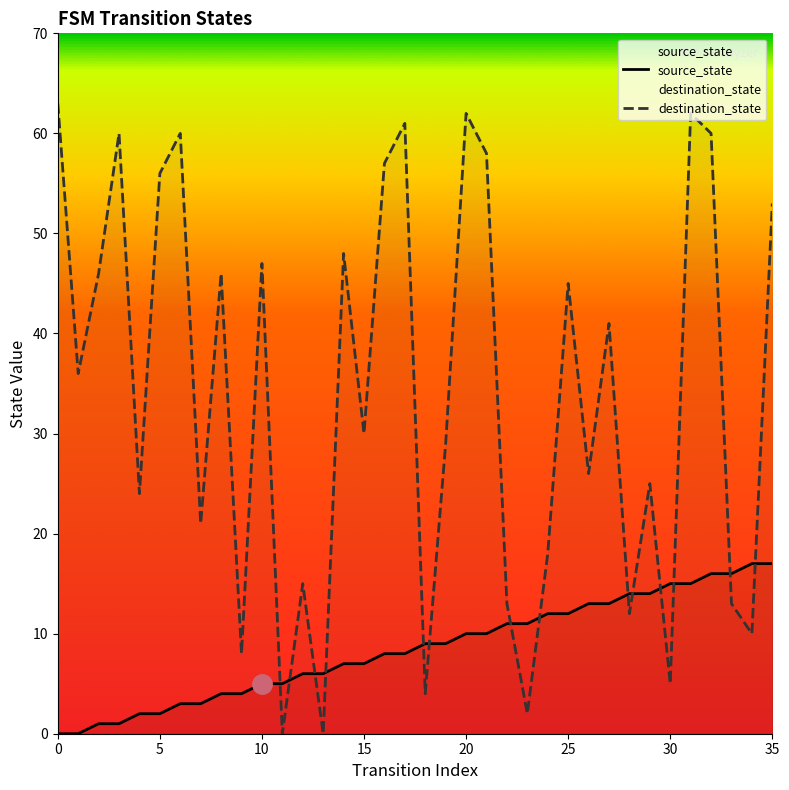

Which series has the largest total across all categories?

destination_state